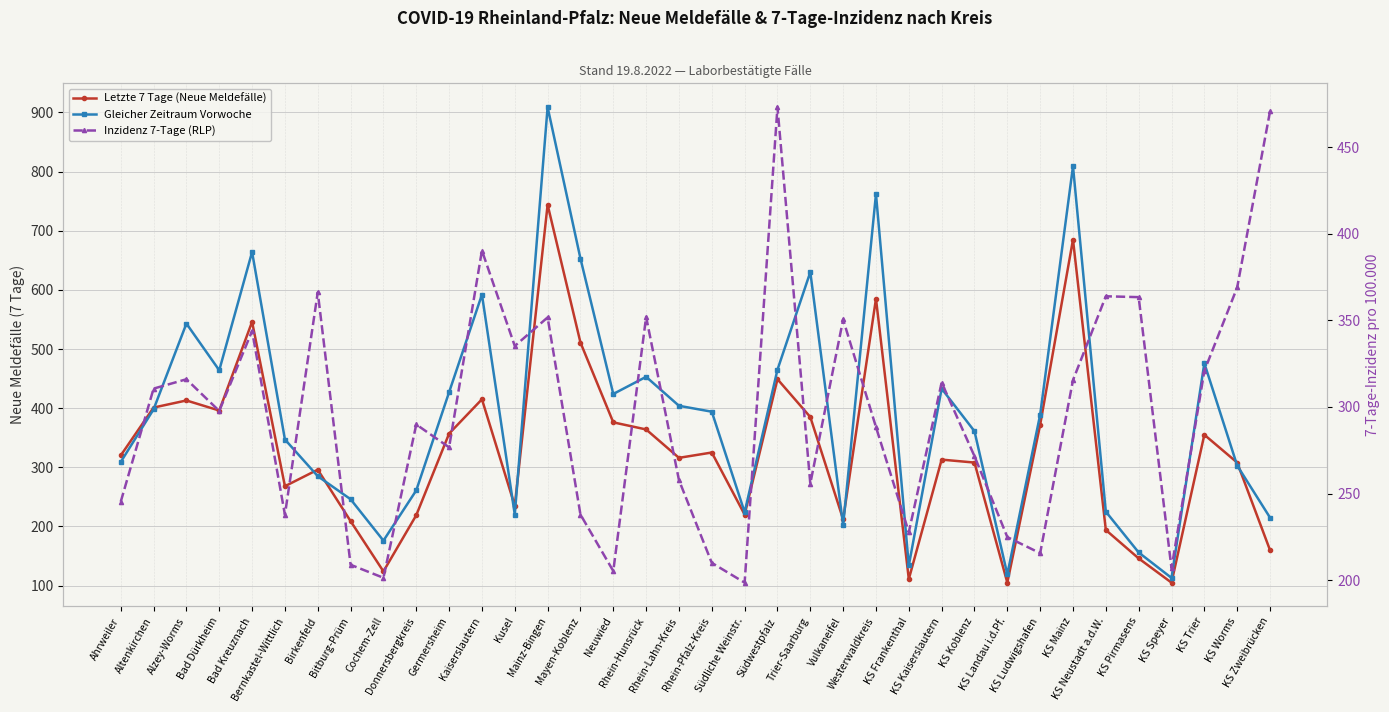

What is the total value across all series at KS Trier?

1151.8